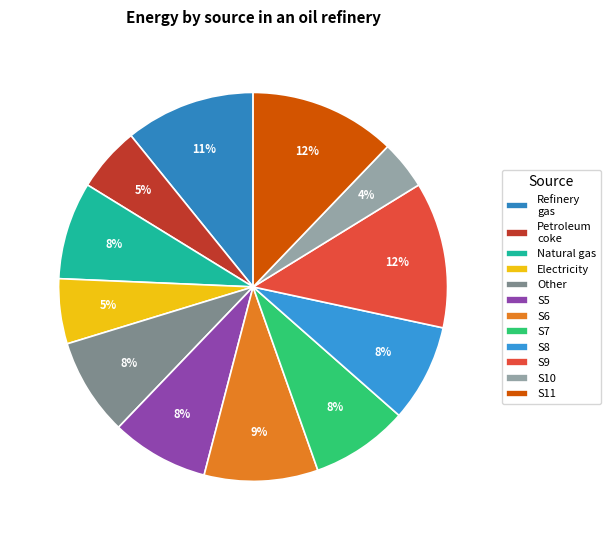

How many slices are in this pie chart?

12